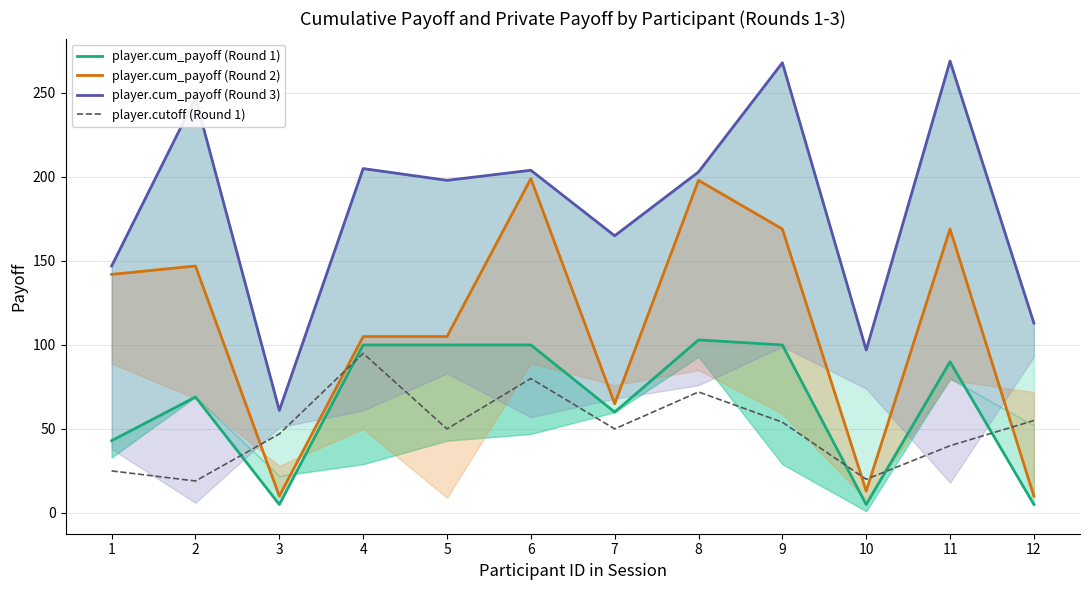

What is the value of the player.cum_payoff (Round 3) point at the 3rd from the left?

61